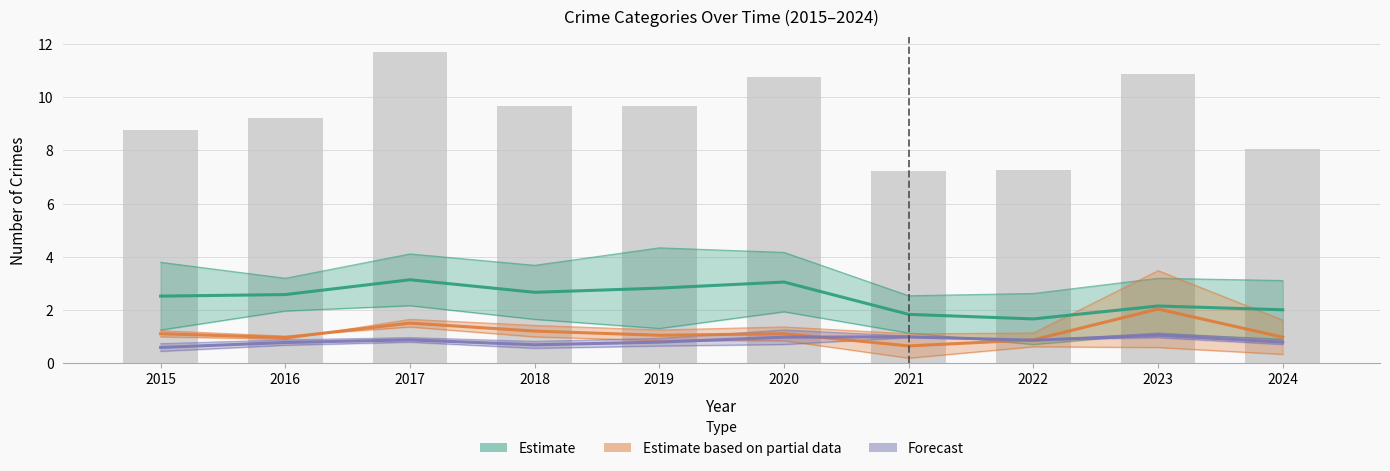

What is the spread (max minus min) of values at 2015?

1.9